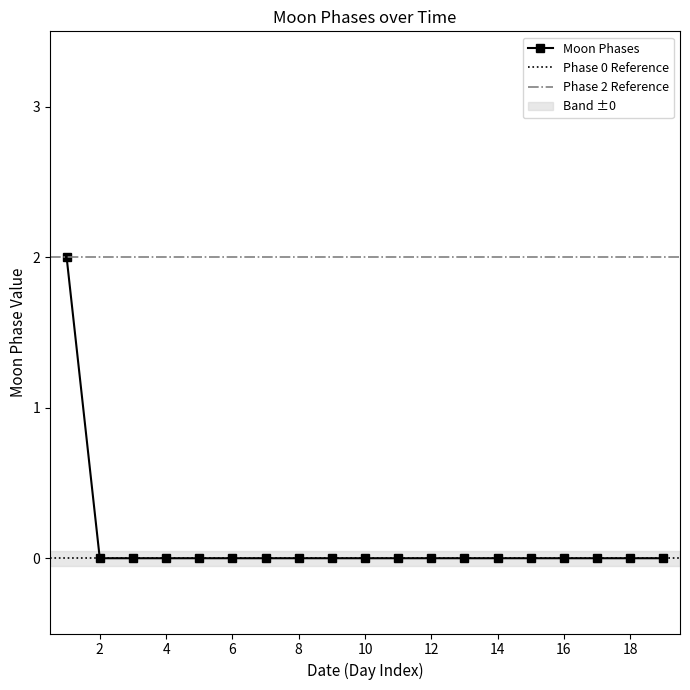

Reading right to left, transcribe all the data shown in this chart.

0	0	0	0	0	0	0	0	0	0	0	0	0	0	0	0	0	0	2